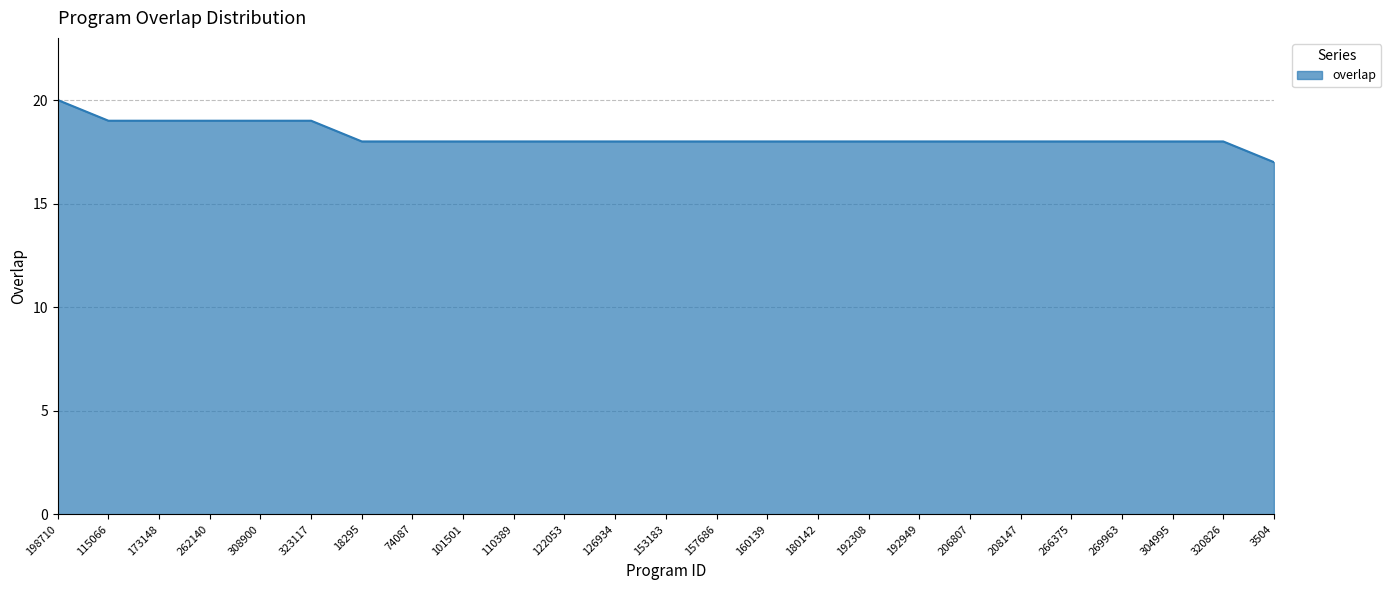

At which category does the chart reach its minimum across all series?

3504